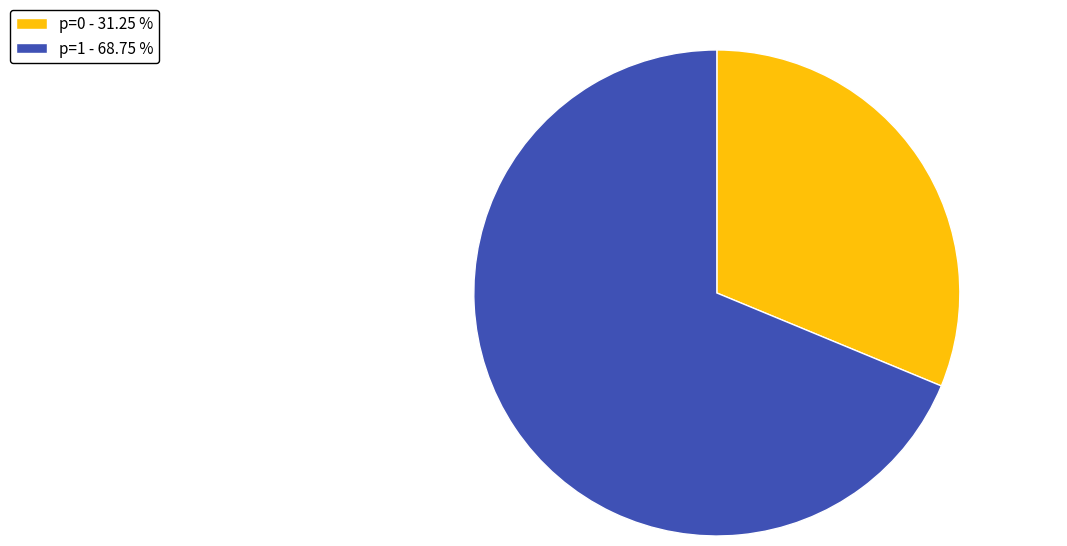

Approximately how many times larger is the value at p=0 - 31.25 % compared to p=1 - 68.75 %?

0.5